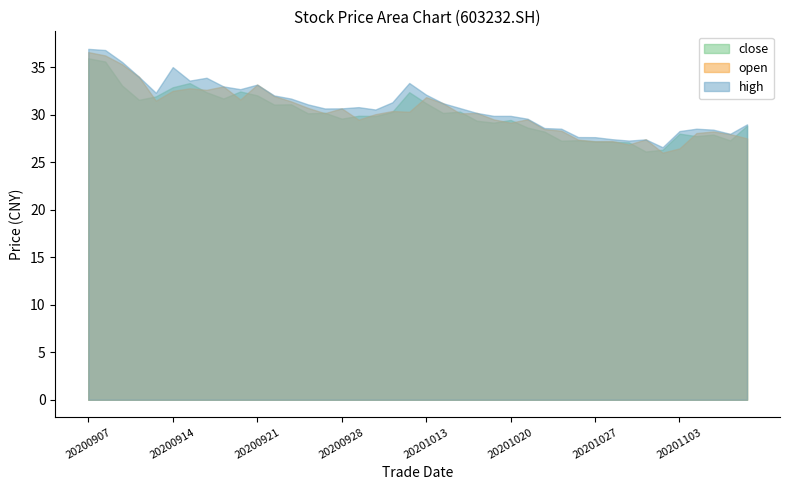

What is the difference between the second highest and minimum values in the open series?

10.2